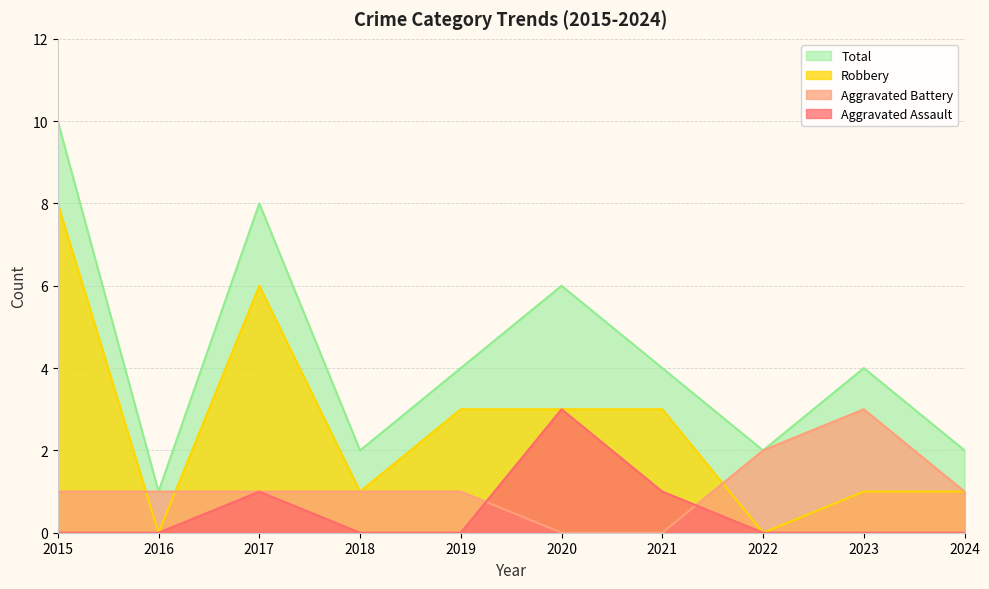

Which category has the lowest value across all series?

2015